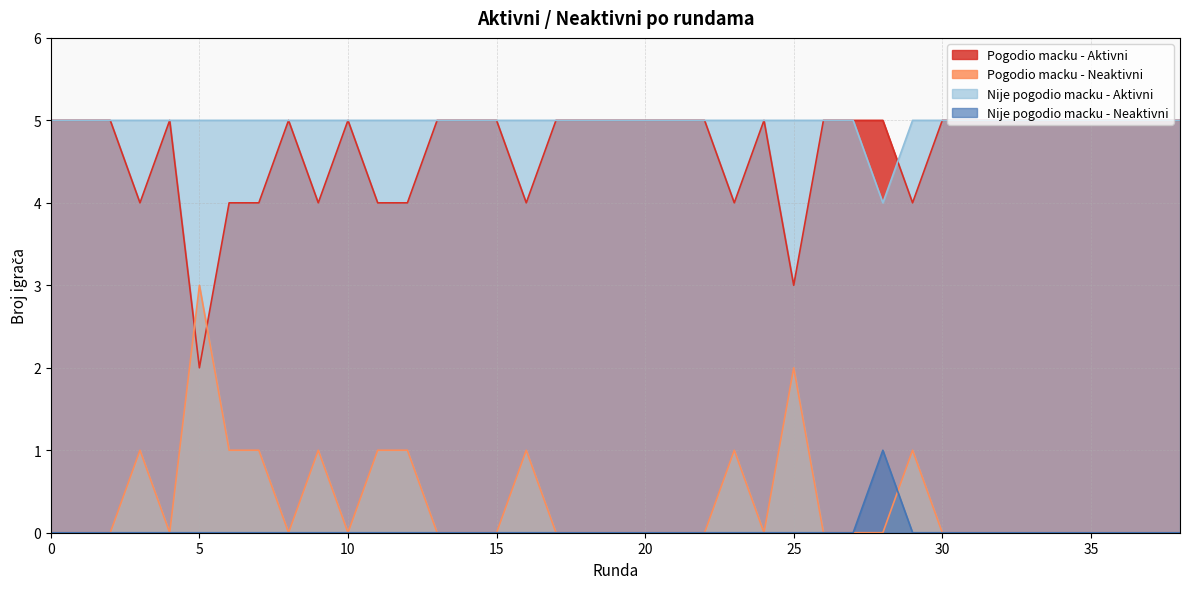

True or false: Nije pogodio macku - Neaktivni and Pogodio macku - Aktivni cross at least once.

False